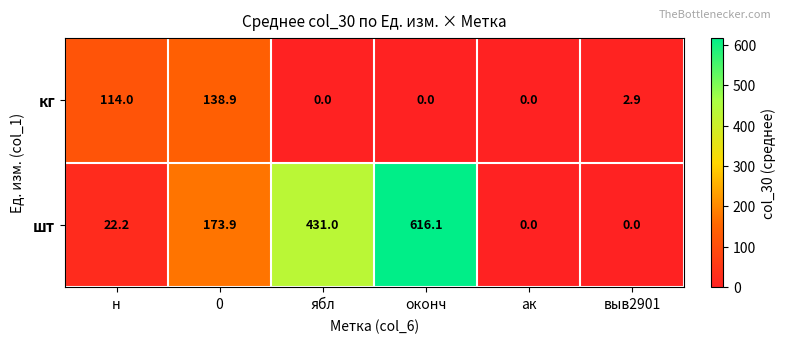

List the series in order of their overall mean, highest first.

шт, кг